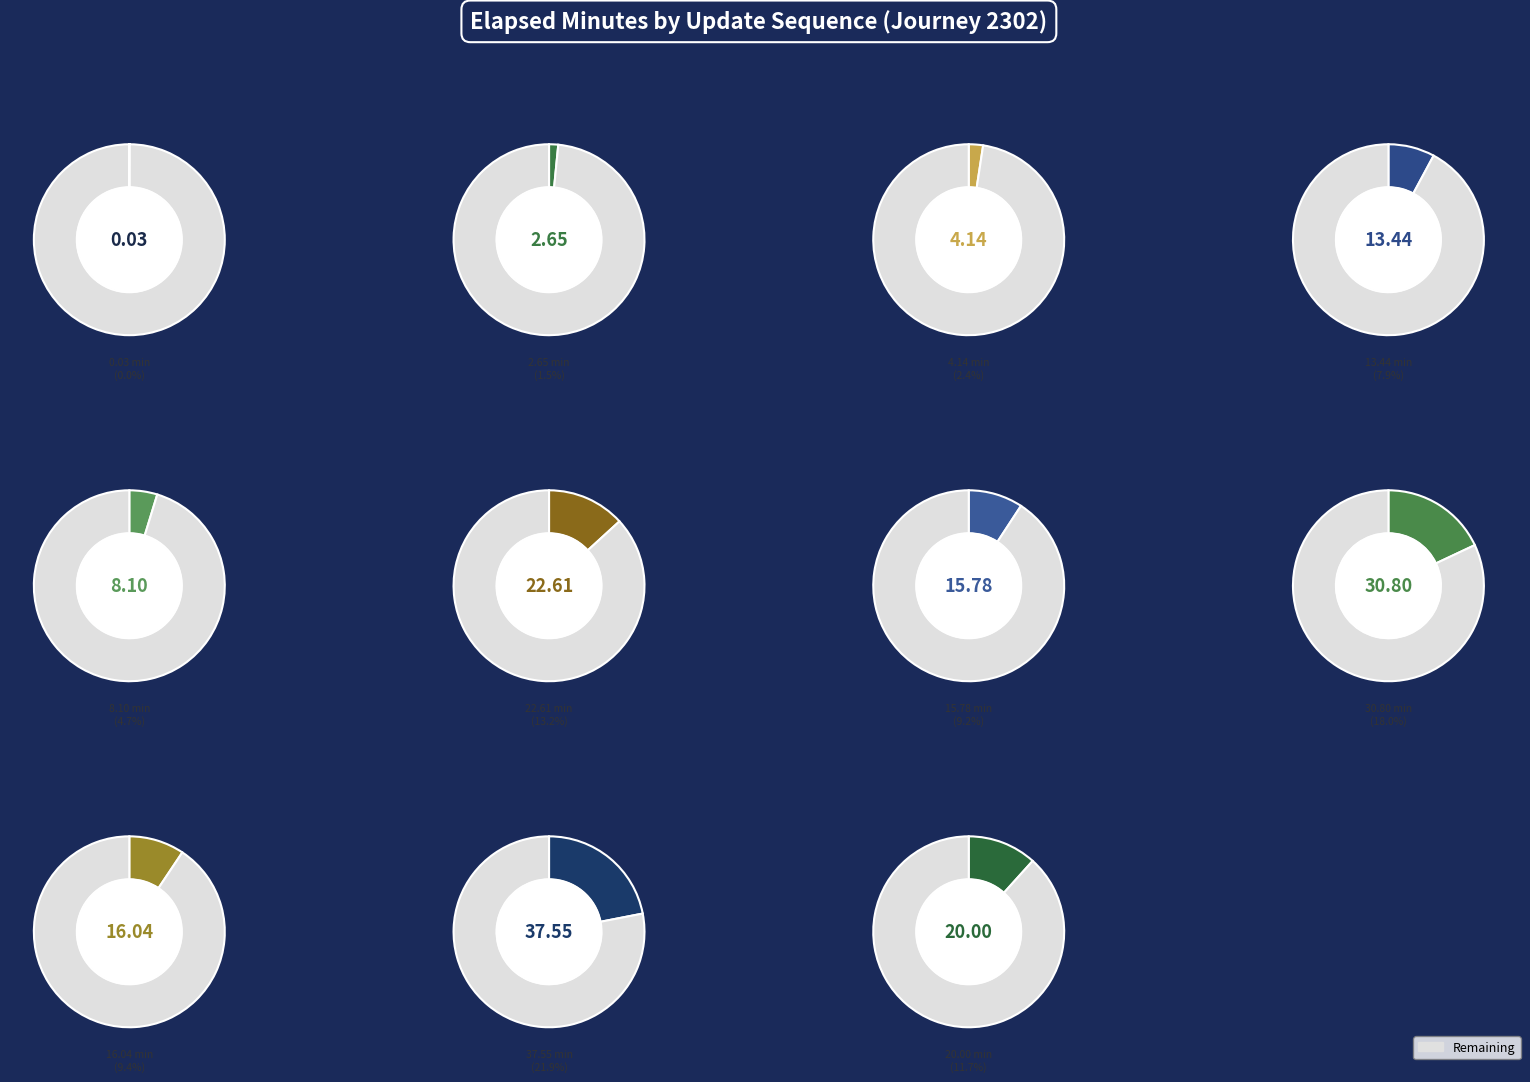

What percentage is the 3 slice, to the nearest percent?

8%